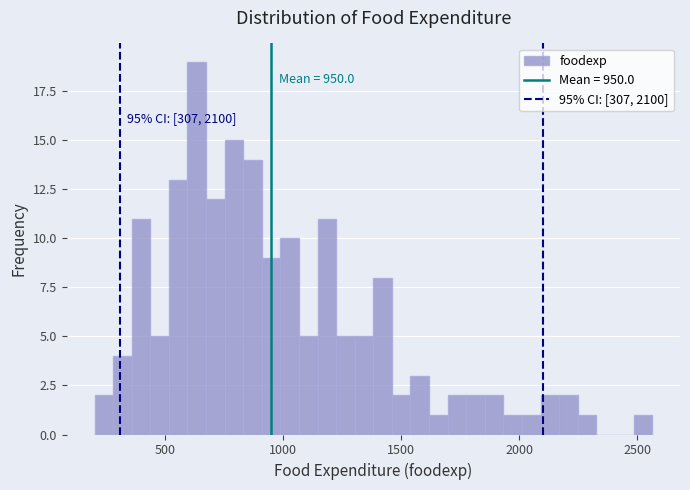

Read against the x-axis, roughly where is the centre of the tallest bar?

650